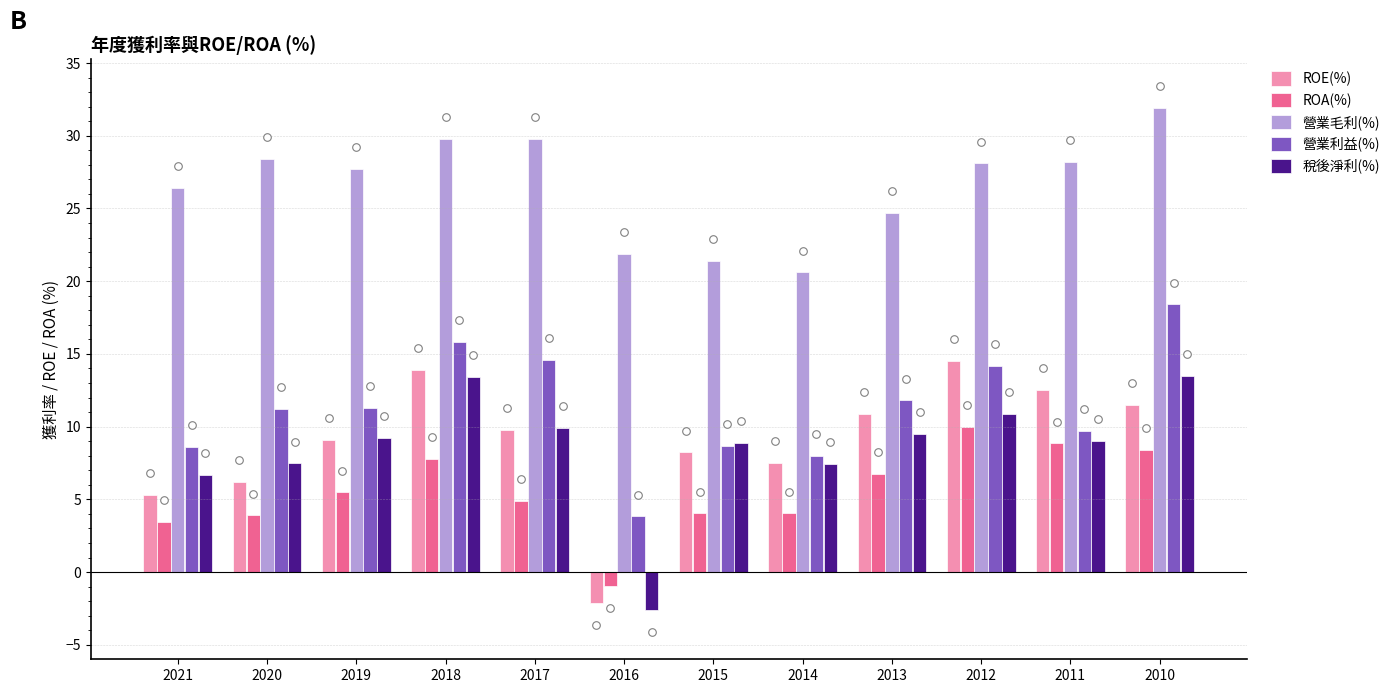

Which series reaches the minimum Y coordinate?

稅後淨利(%)